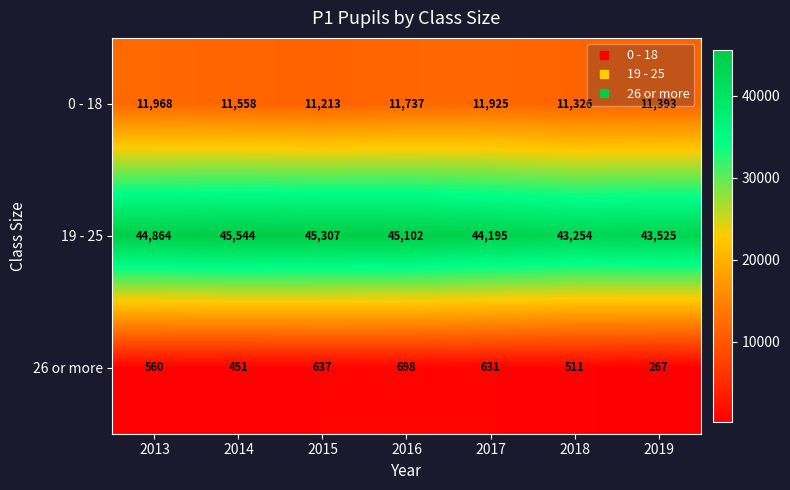

What is the sum of the 0 - 18 values at 2016 and 2015?

22950